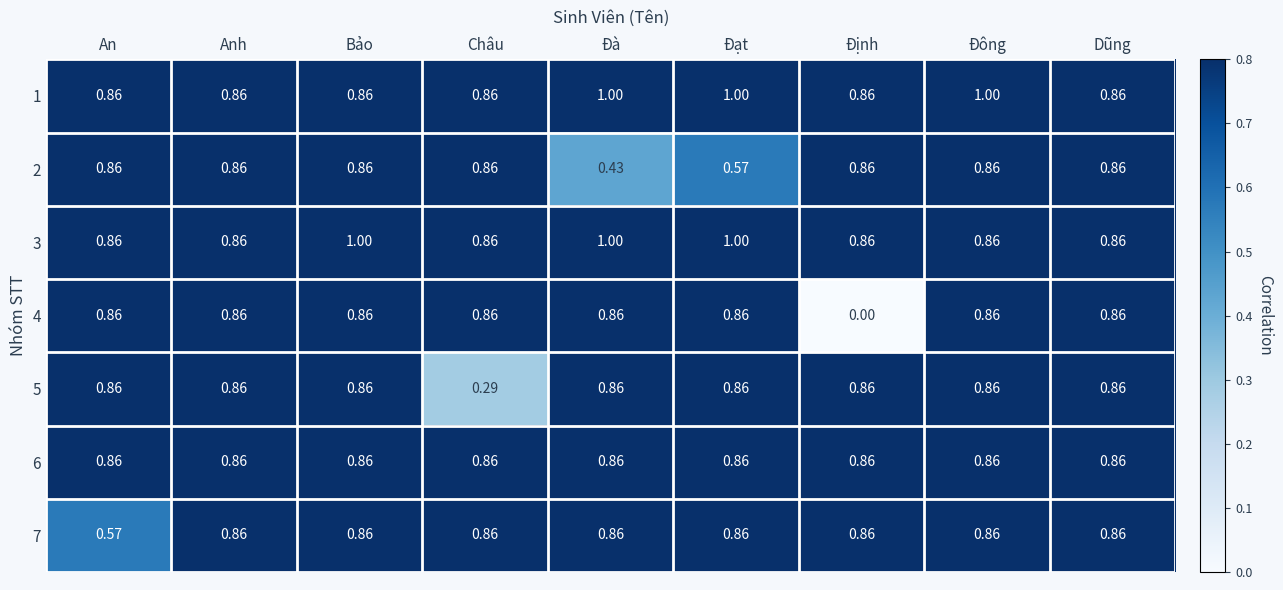

At which label is 2 closest to 0?

Đà